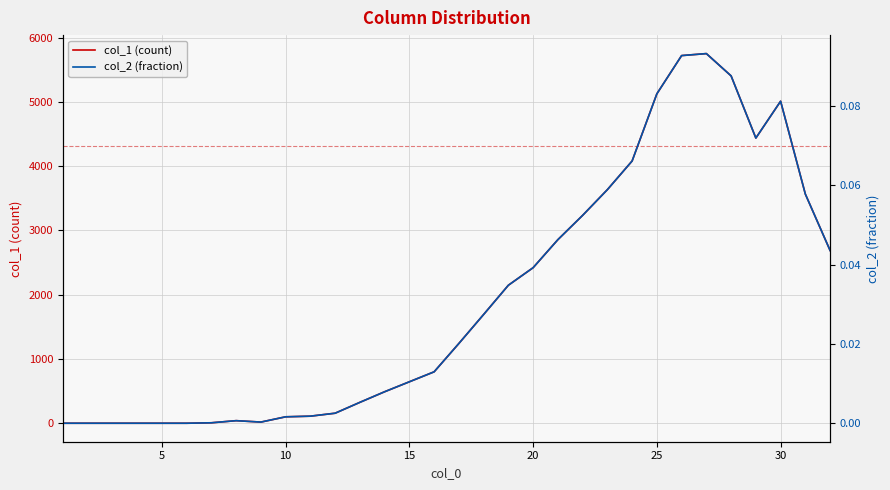

How many lines are shown in the chart?

2